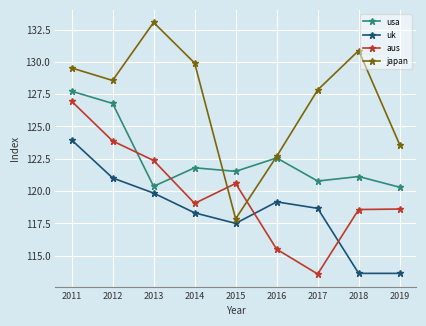

How many values in the usa series are below 121?

3